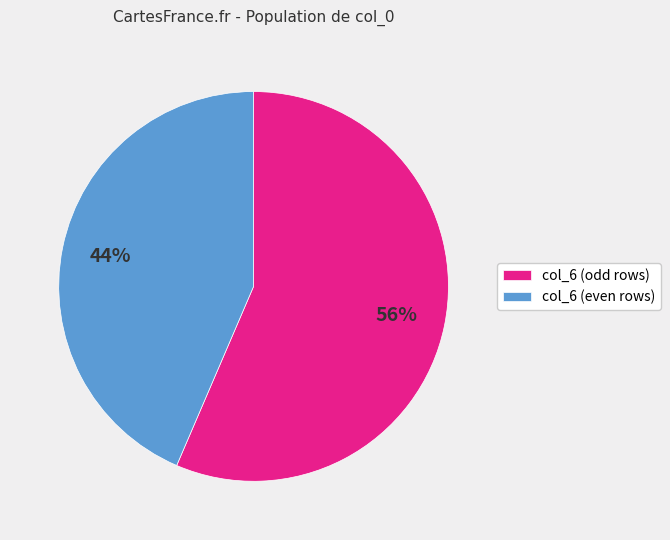

To the nearest percent, what percentage of the pie is col_6 (even rows)?

44%